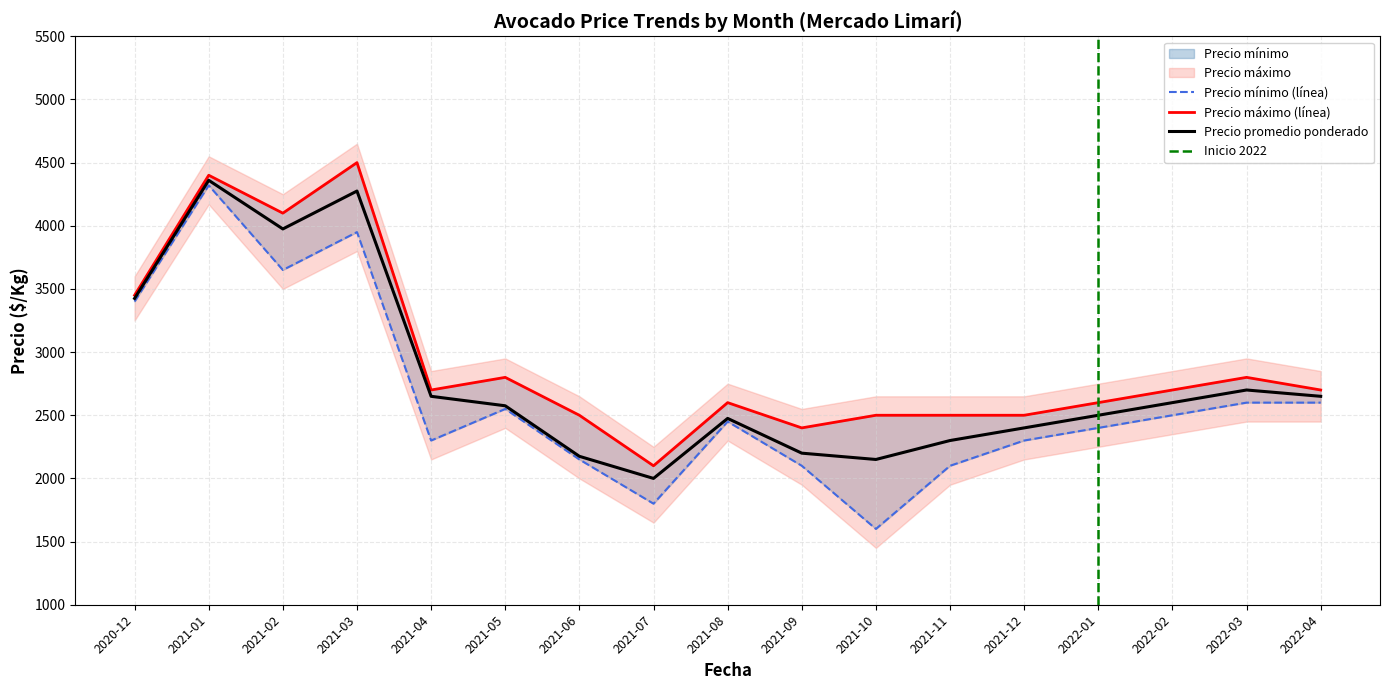

What is the highest value of the Precio promedio ponderado series?

4360